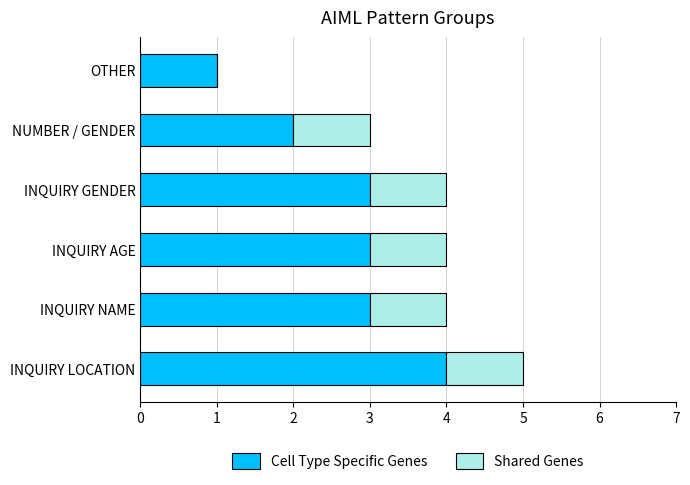

What is the total value across all series at NUMBER / GENDER?

3